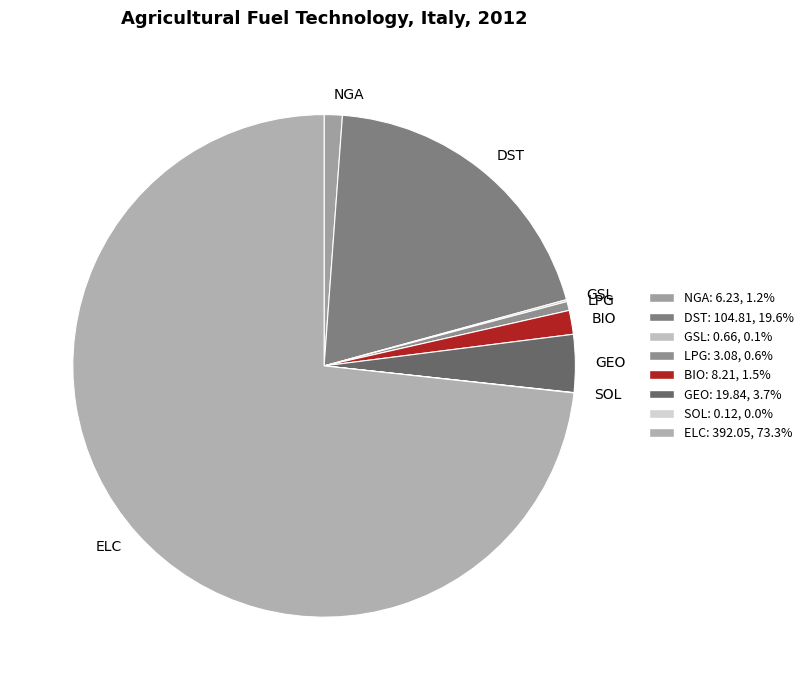

Is the sum of BIO and GEO greater than half?

No